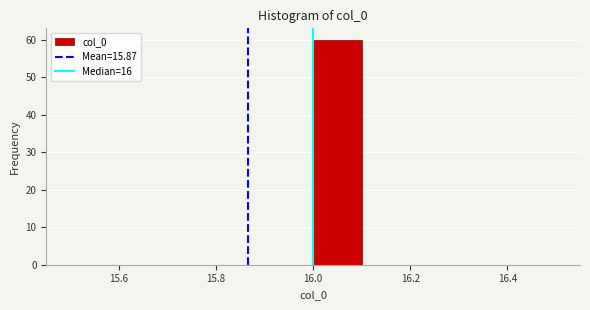

How tall is the bar that spans 16.0 to 16.1 on the x-axis? The values are not printed on the chart, so give them approximately, as read against the axis.

60